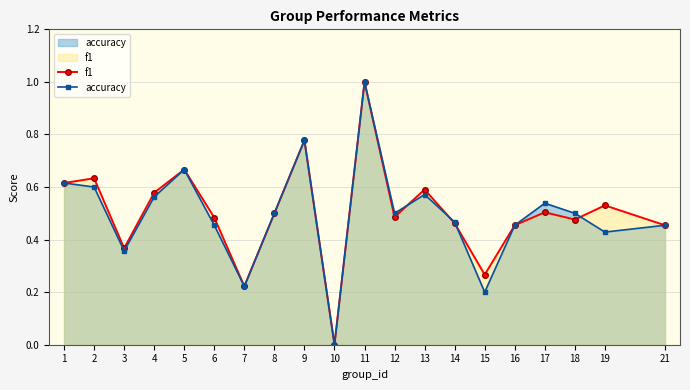

At which label is f1 closest to 0?

10